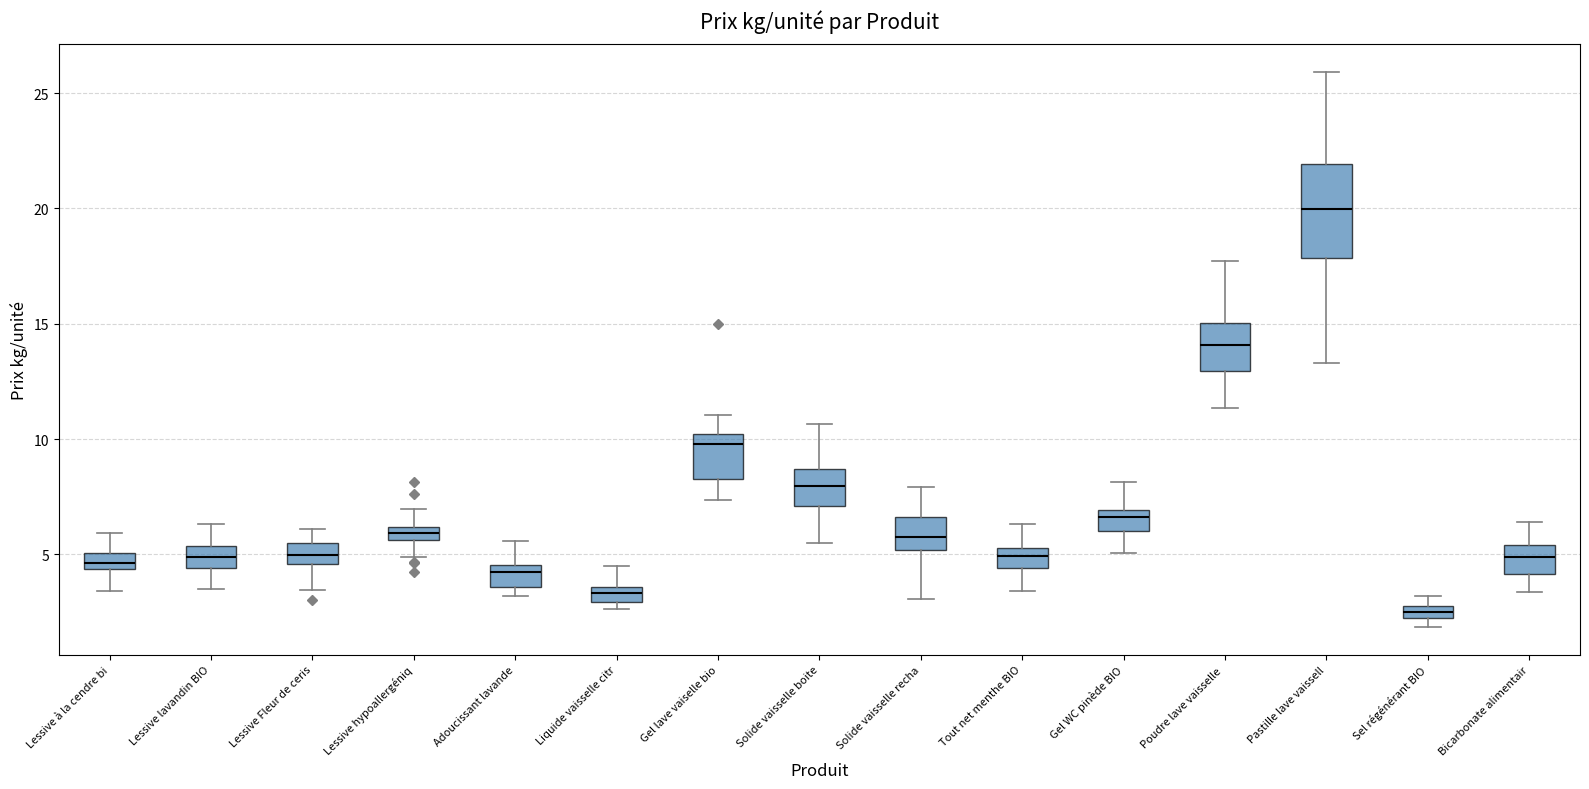

Where does the upper whisker of the box for Lessive hypoallergéniq end on the y-axis? The values are not printed on the chart, so give them approximately, as read against the axis.

7.0